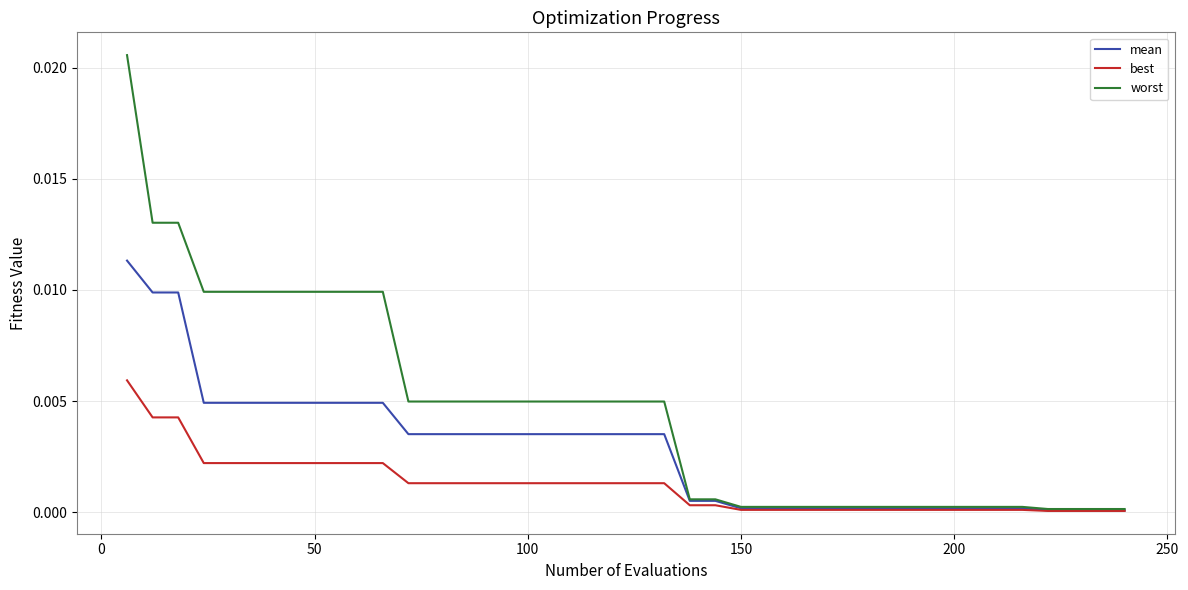

Which series has the largest total across all categories?

worst